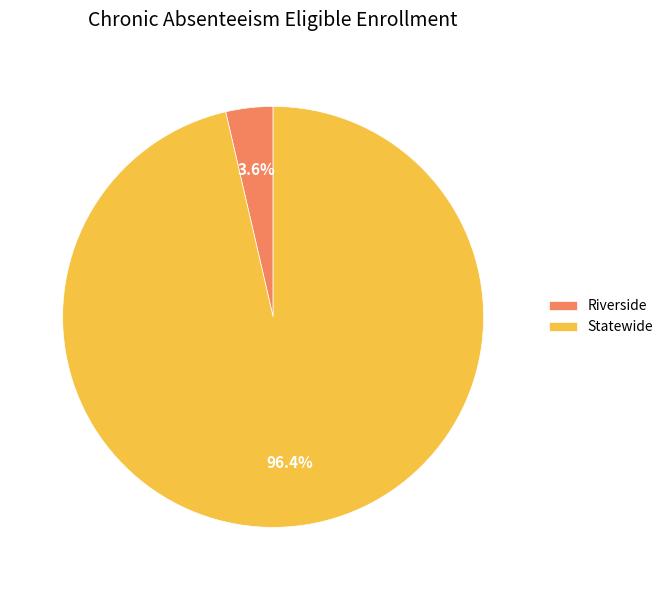

Between Riverside and Statewide, which is larger?

Statewide